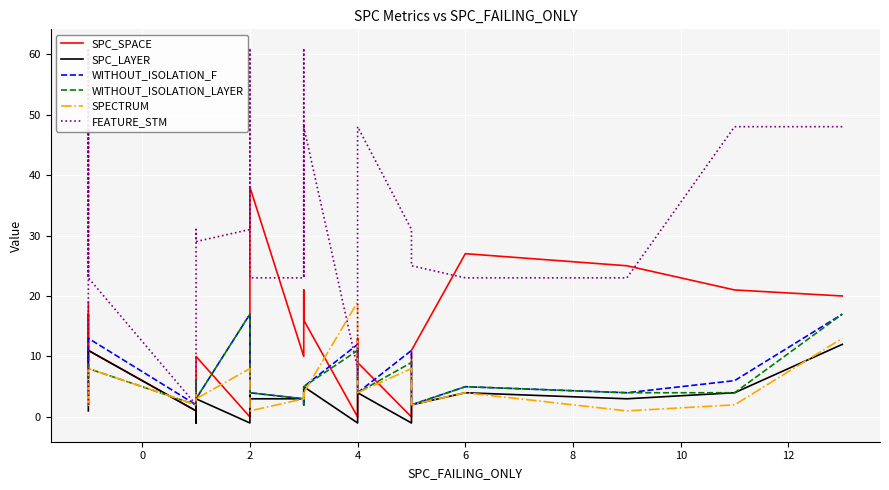

Is the value of SPC_SPACE at 16 greater than the value of SPC_LAYER at 19?

Yes